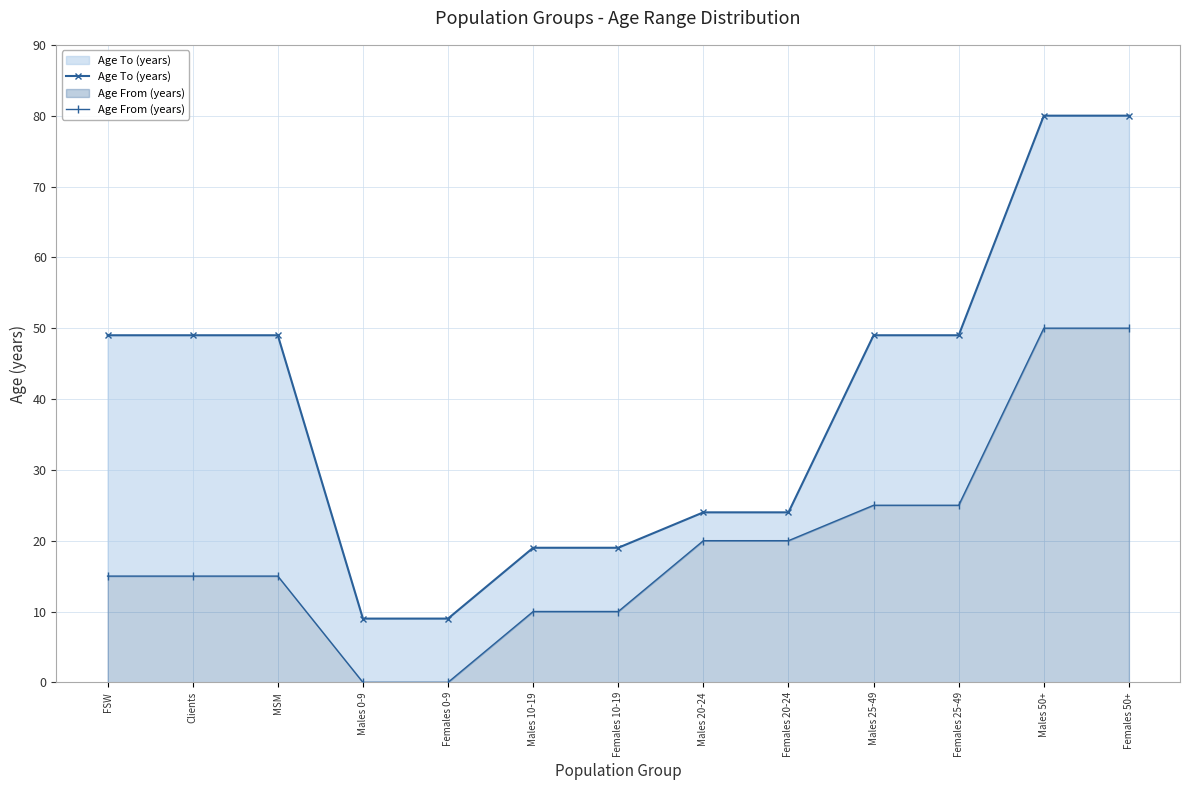

True or false: Age From (years) has more than 0 points higher than both neighbors.

False